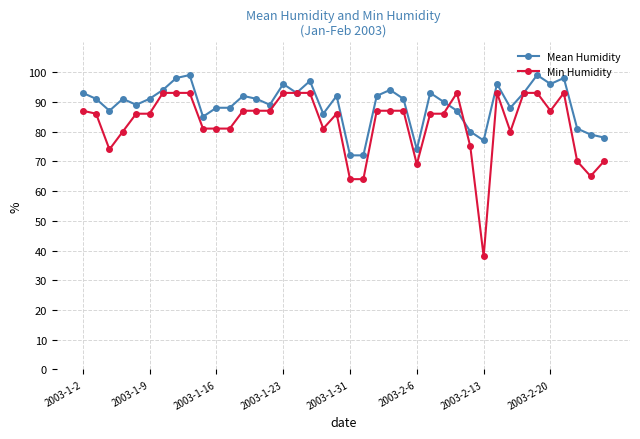

What is the value of the Min Humidity point at the 2nd from the left?

86